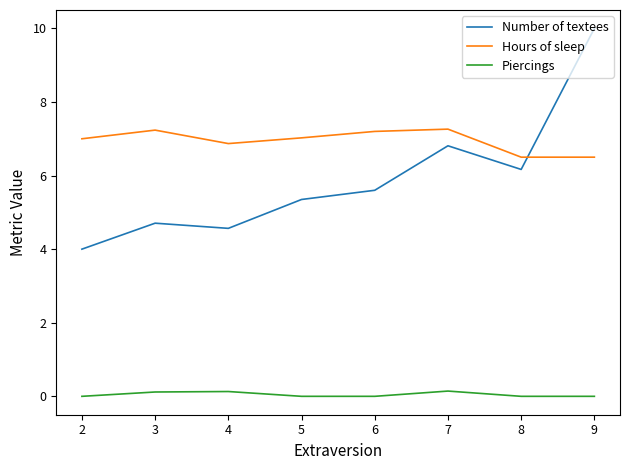

What is the highest value of the Hours of sleep series?

7.3